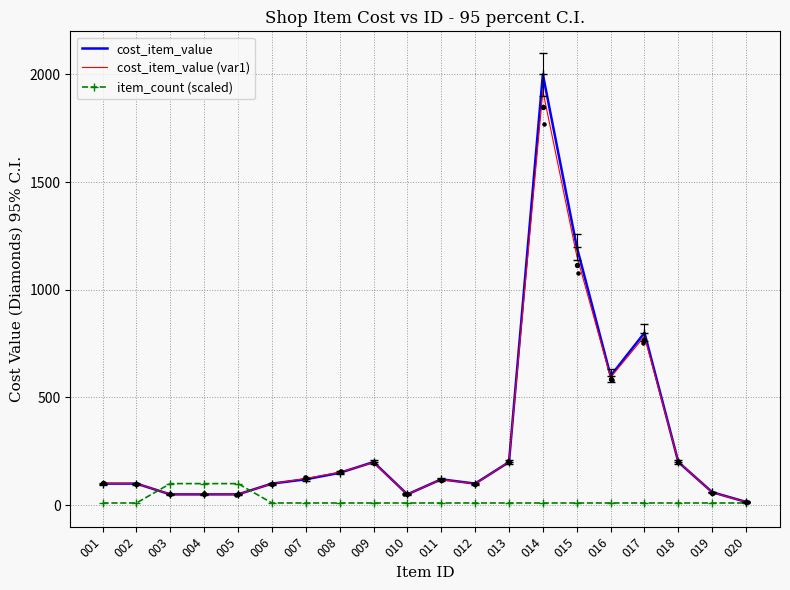

What are all the series names shown in the legend?

cost_item_value, cost_item_value (var1), item_count (scaled)